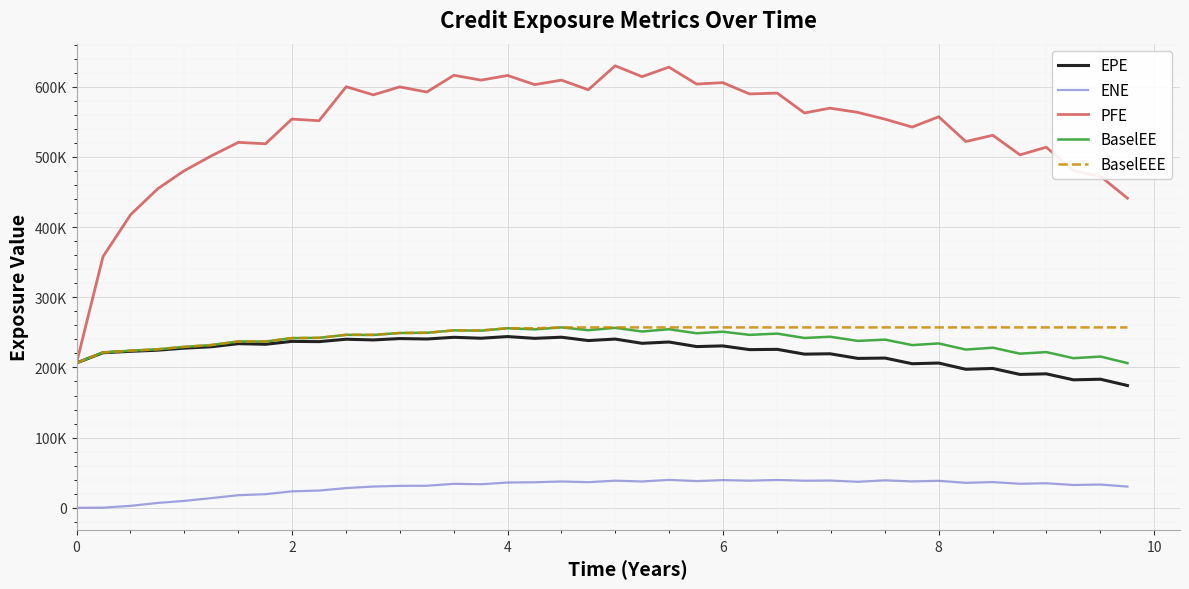

What are all the series names shown in the legend?

EPE, ENE, PFE, BaselEE, BaselEEE